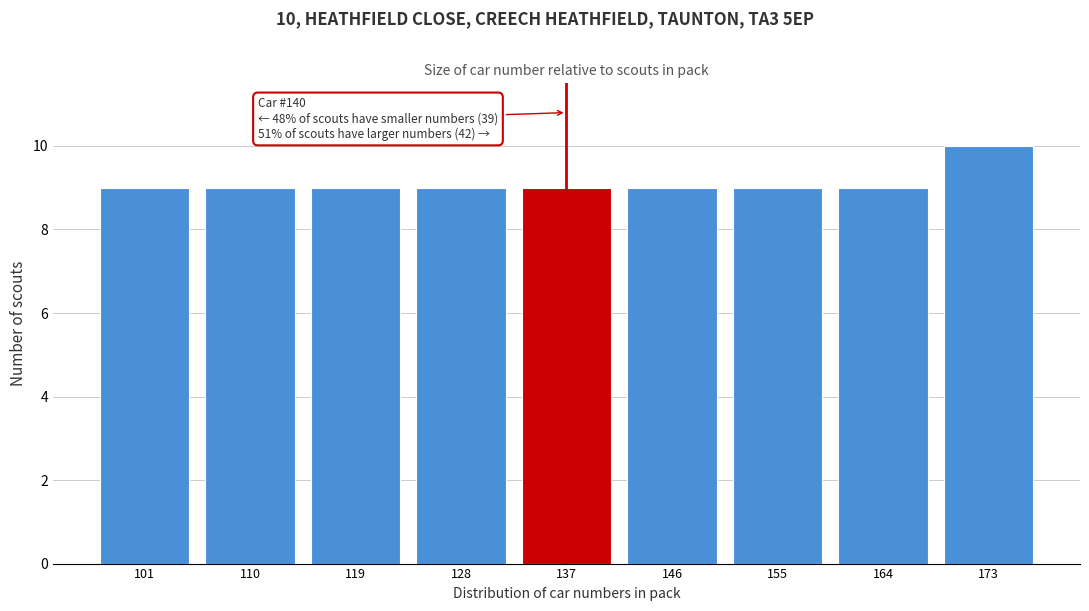

Reading right to left, list all the values displayed in this chart.

173=10	164=9	155=9	146=9	137=9	128=9	119=9	110=9	101=9